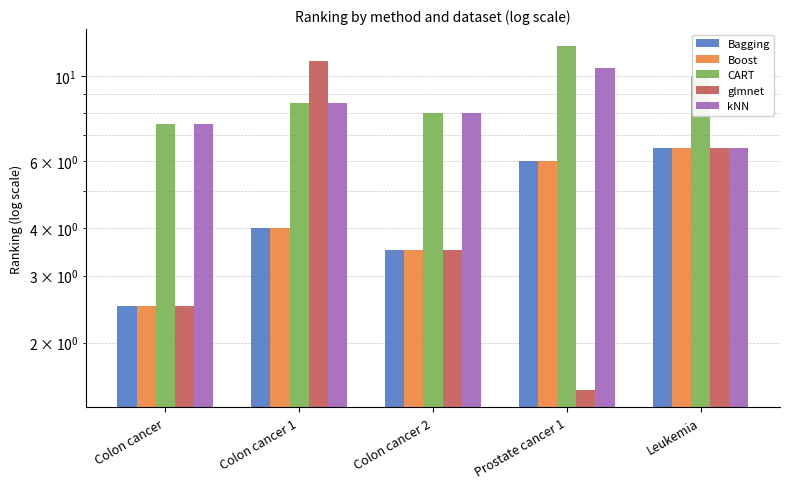

Rank the categories by Bagging value from highest to lowest.

Leukemia, Prostate cancer 1, Colon cancer 1, Colon cancer 2, Colon cancer